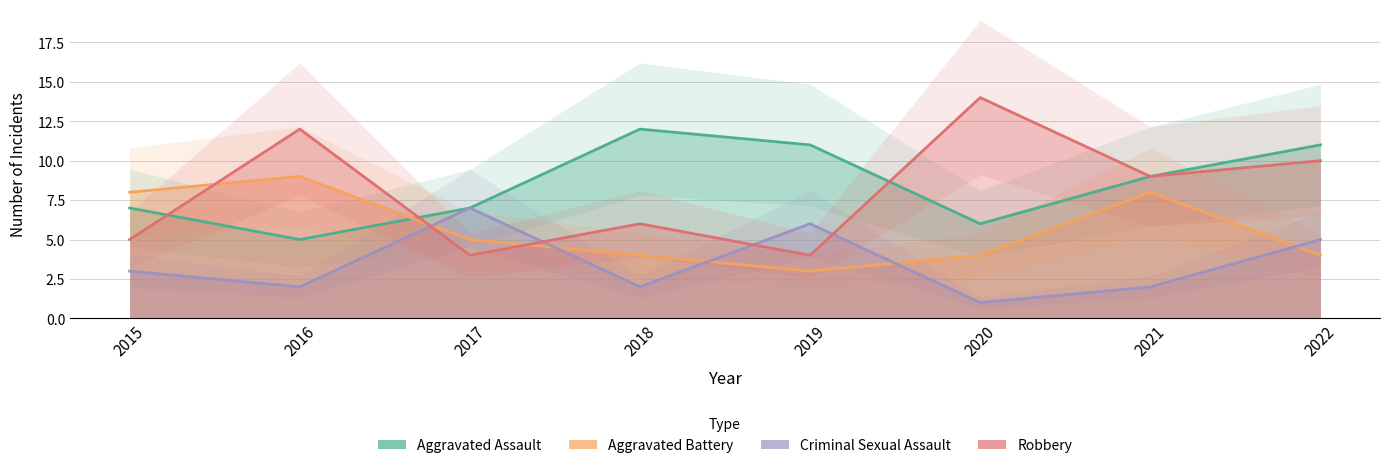

What is the value of the Criminal Sexual Assault point at the 4th from the left?

2